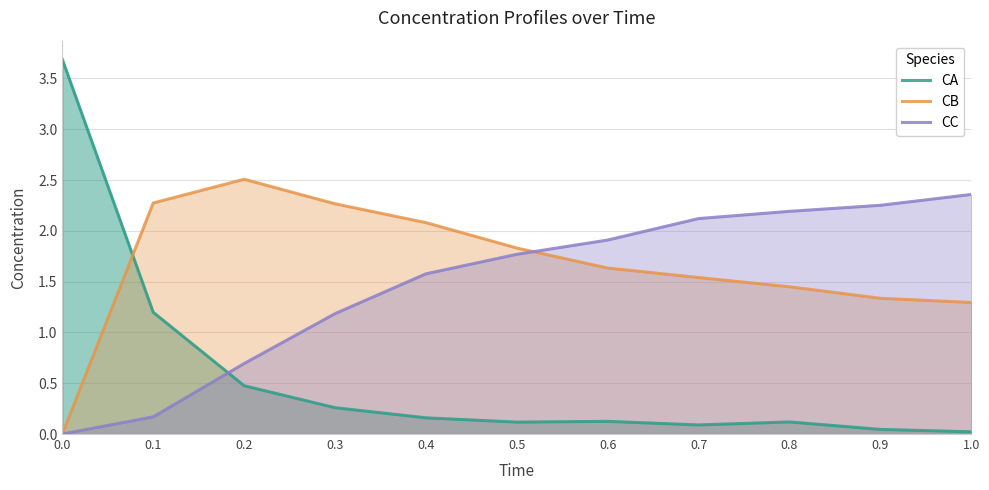

How many intersections are there between CA and CC?

1